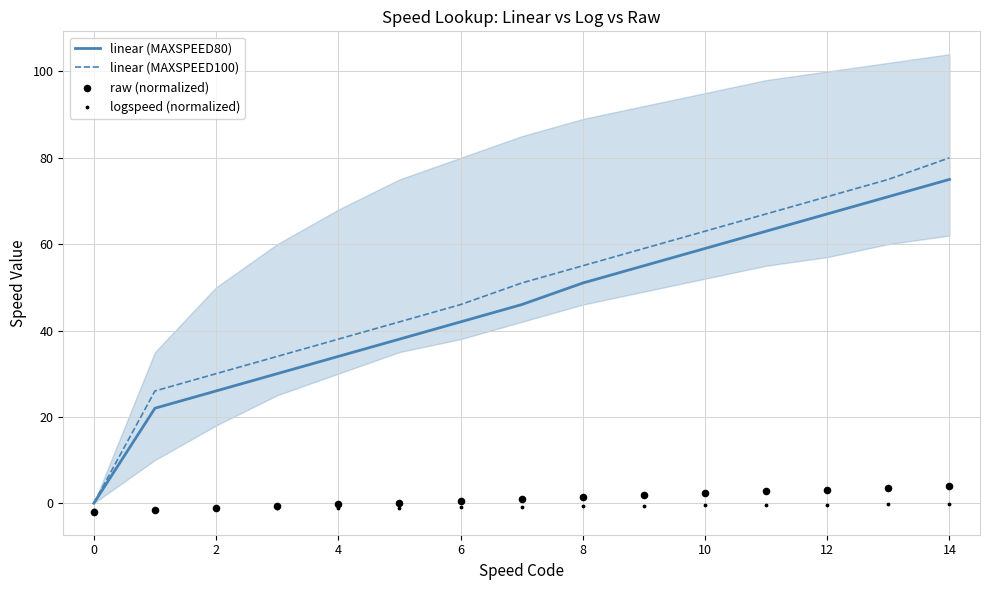

Which series has the largest total across all categories?

linear (MAXSPEED100)